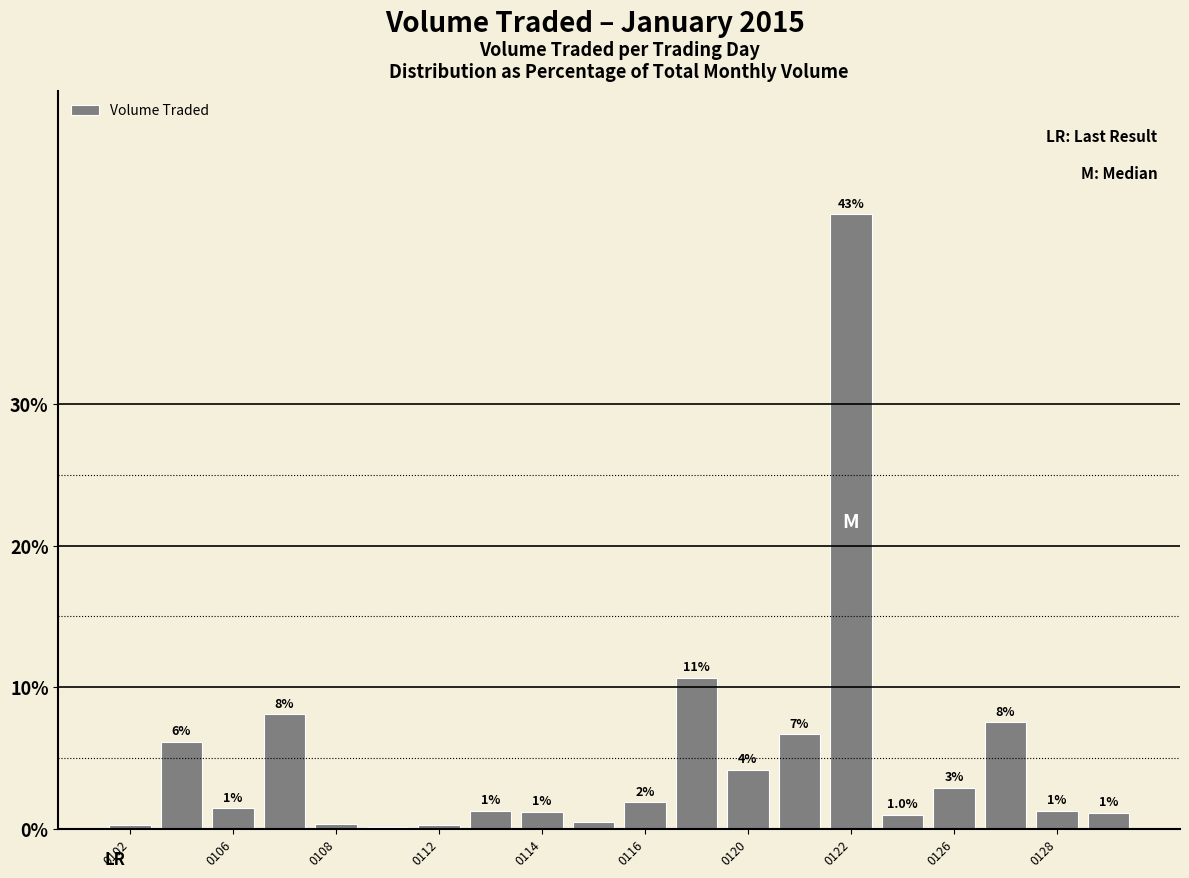

What is the smallest value displayed?

0.1